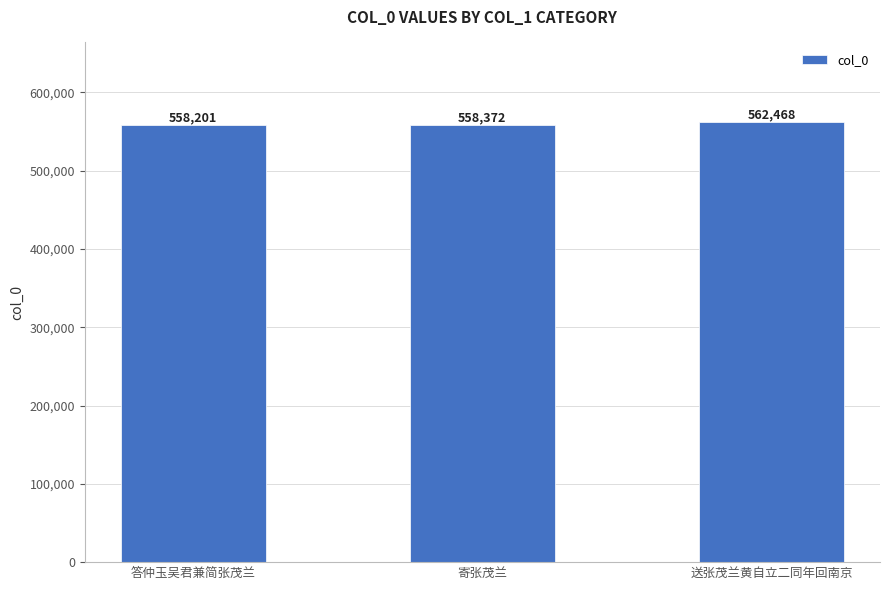

Which label corresponds to the largest value in the chart?

送张茂兰黄自立二同年回南京